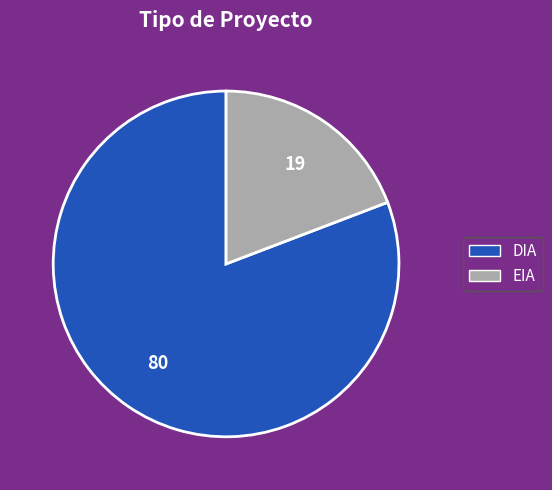

What is the smallest slice in the pie chart?

EIA